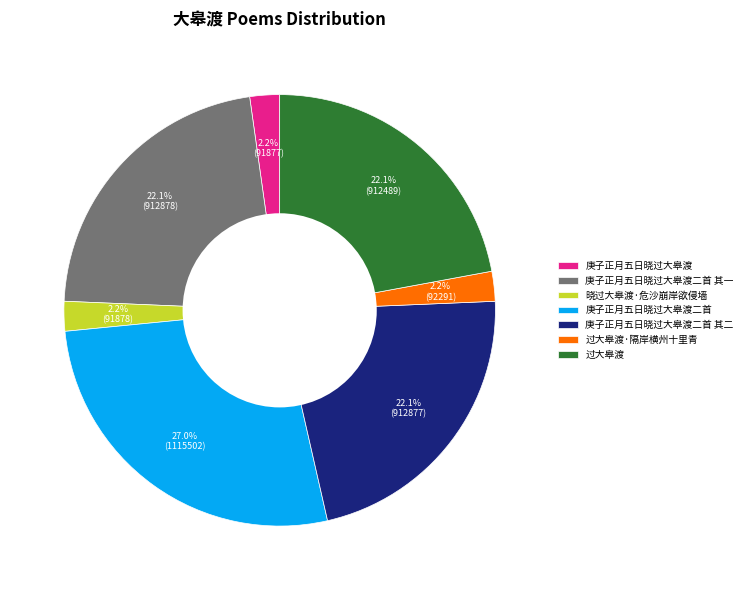

To the nearest percent, what portion does 过大皋渡·隔岸横州十里青 represent?

2%